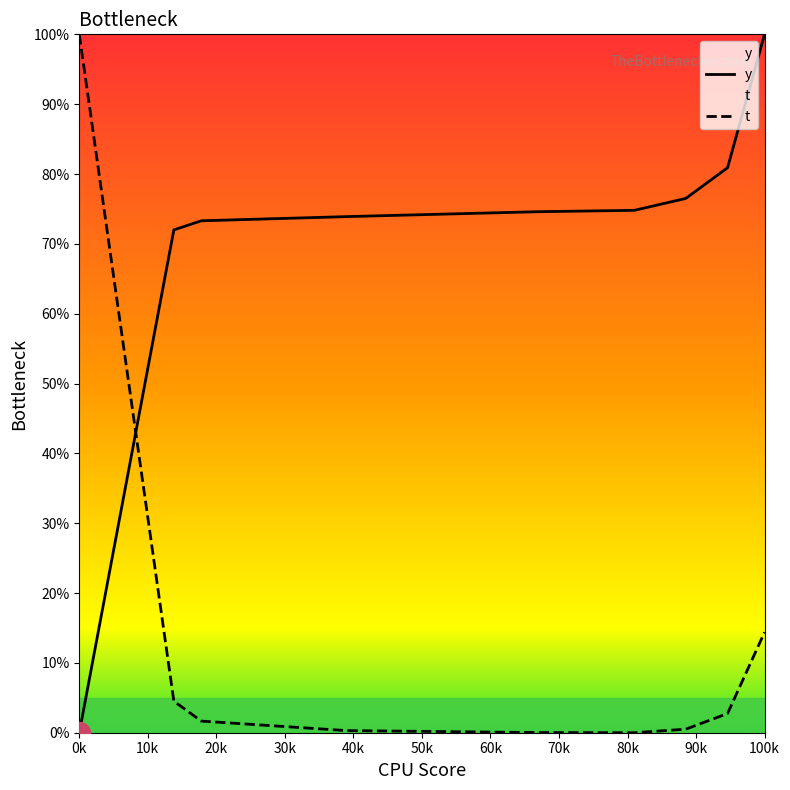

Is the value of y at 40k greater than the value of t at 10k?

Yes